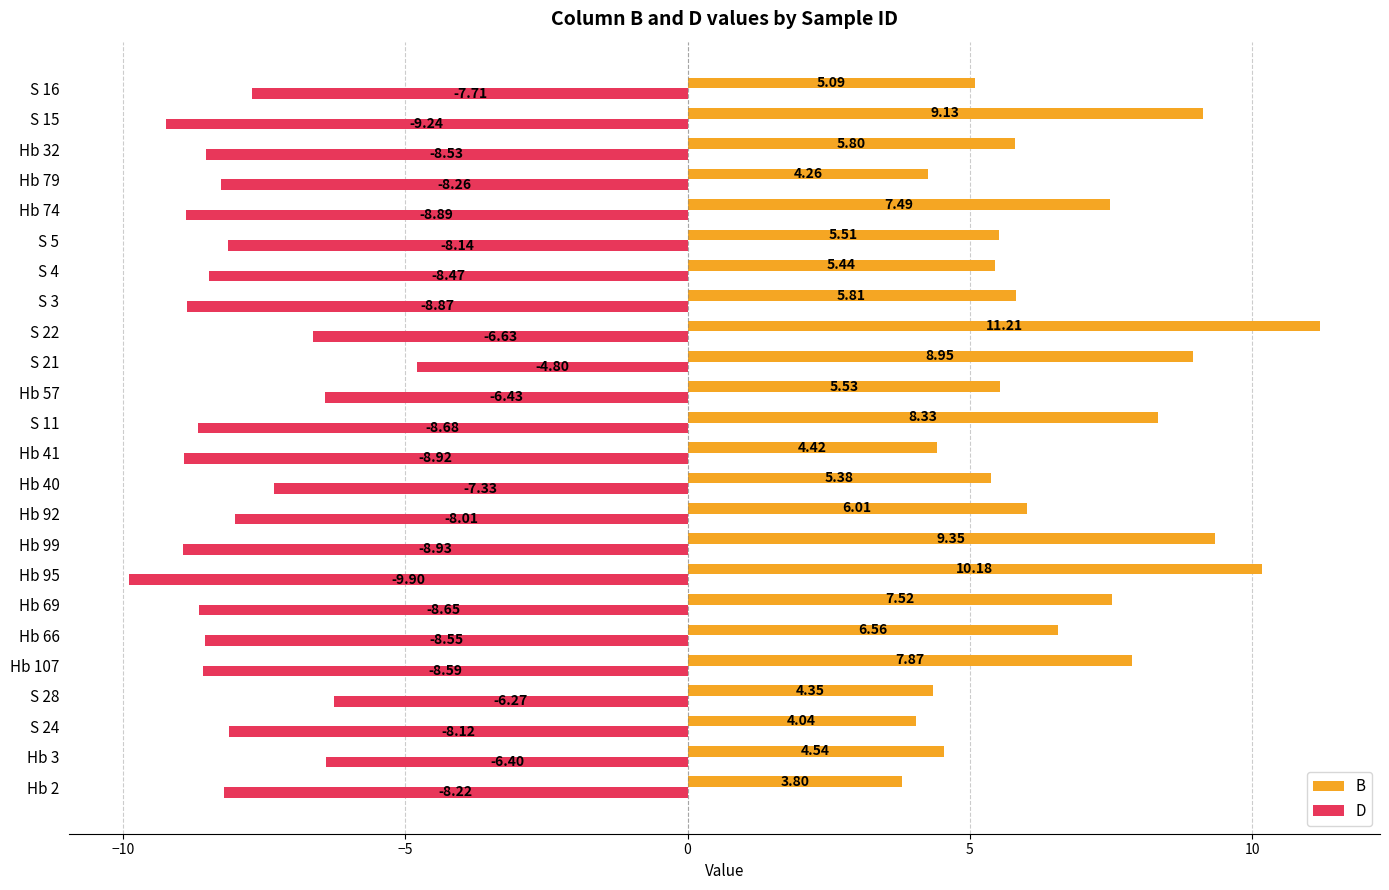

Which series has the largest total across all categories?

B